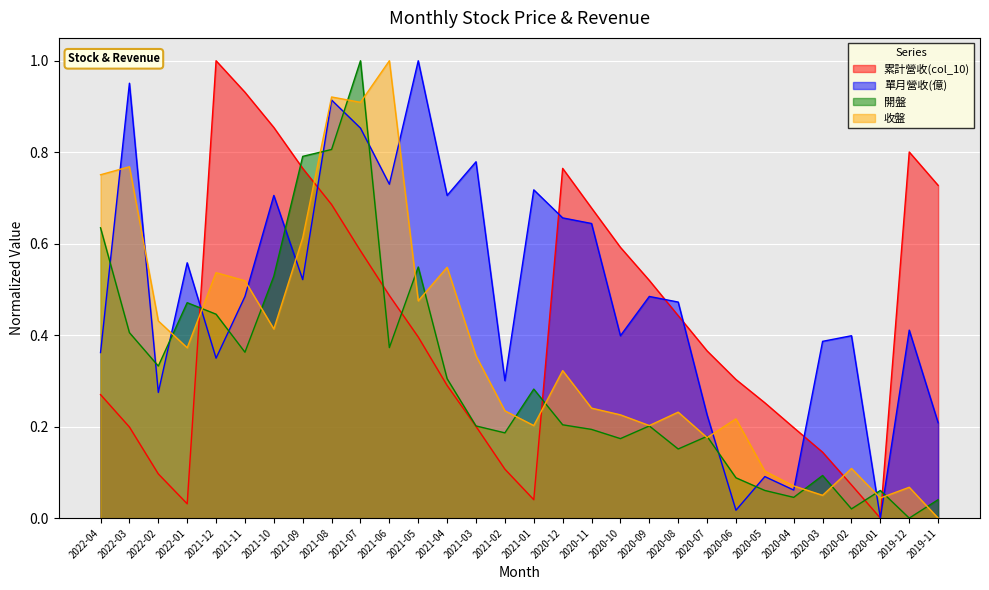

Between 2021-10 and 2019-12, which series saw the biggest shift?

開盤